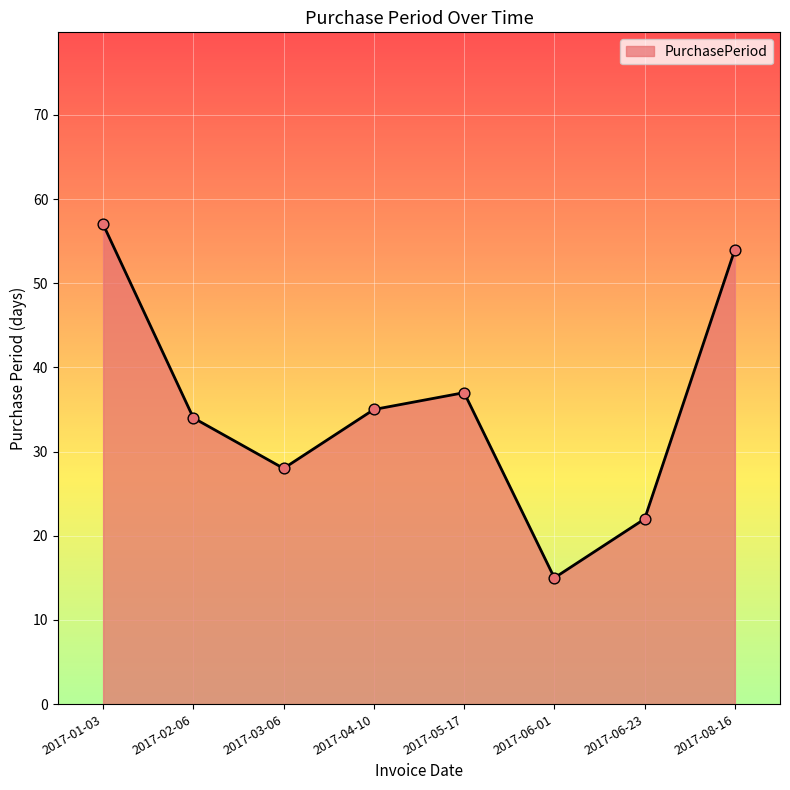

Approximately how many times larger is the value at 2017-06-23 compared to 2017-08-16?

0.4